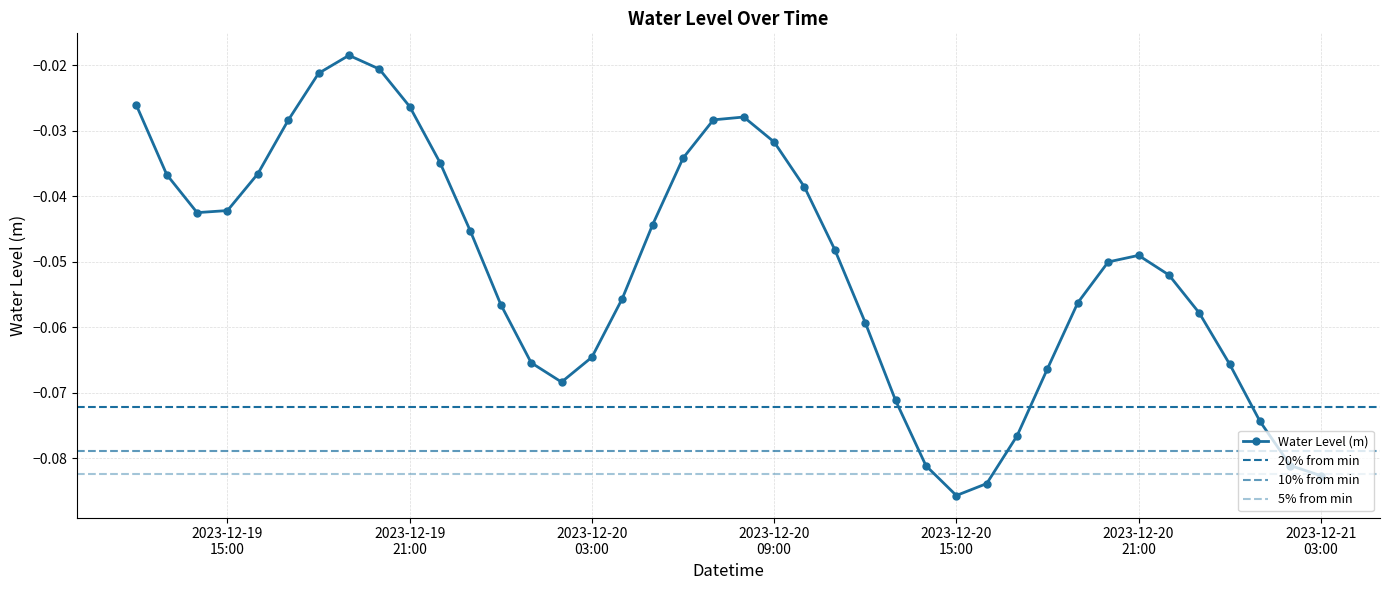

Reading left to right, list all the values displayed in this chart.

-0.0	-0.0	-0.0	-0.0	-0.0	-0.0	-0.0	-0.0	-0.0	-0.0	-0.0	-0.0	-0.1	-0.1	-0.1	-0.1	-0.1	-0.0	-0.0	-0.0	-0.0	-0.0	-0.0	-0.0	-0.1	-0.1	-0.1	-0.1	-0.1	-0.1	-0.1	-0.1	-0.1	-0.0	-0.1	-0.1	-0.1	-0.1	-0.1	-0.1